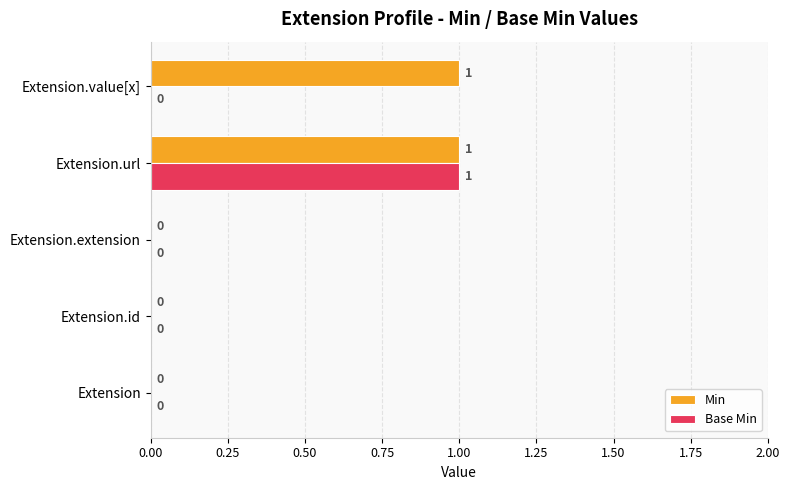

At which category is the sum across all series the highest?

Extension.url